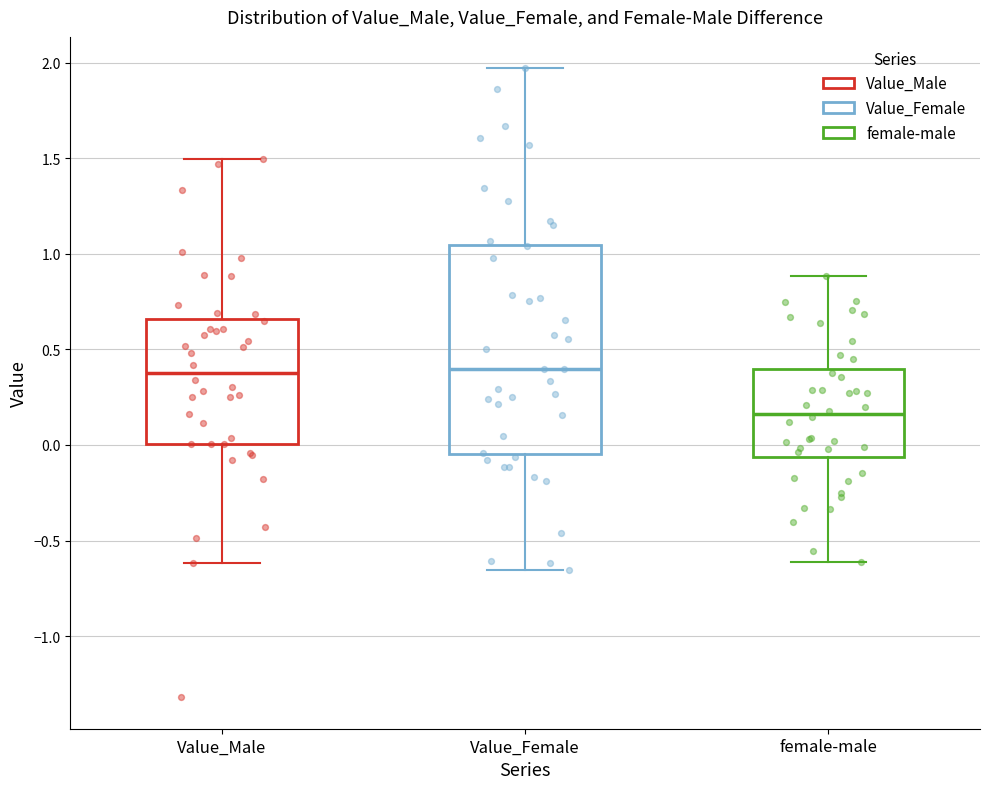

Reading left to right, read every box against the y-axis: the position of its median line, the range the box covers, and the ends of its whiskers. The values are not printed on the chart, so give them approximately, as read against the axis.

Value_Male: median 0.40, box 0.00 to 0.65, whiskers -0.60 to 1.50
Value_Female: median 0.40, box -0.05 to 1.05, whiskers -0.65 to 1.95
female-male: median 0.15, box -0.05 to 0.40, whiskers -0.60 to 0.90